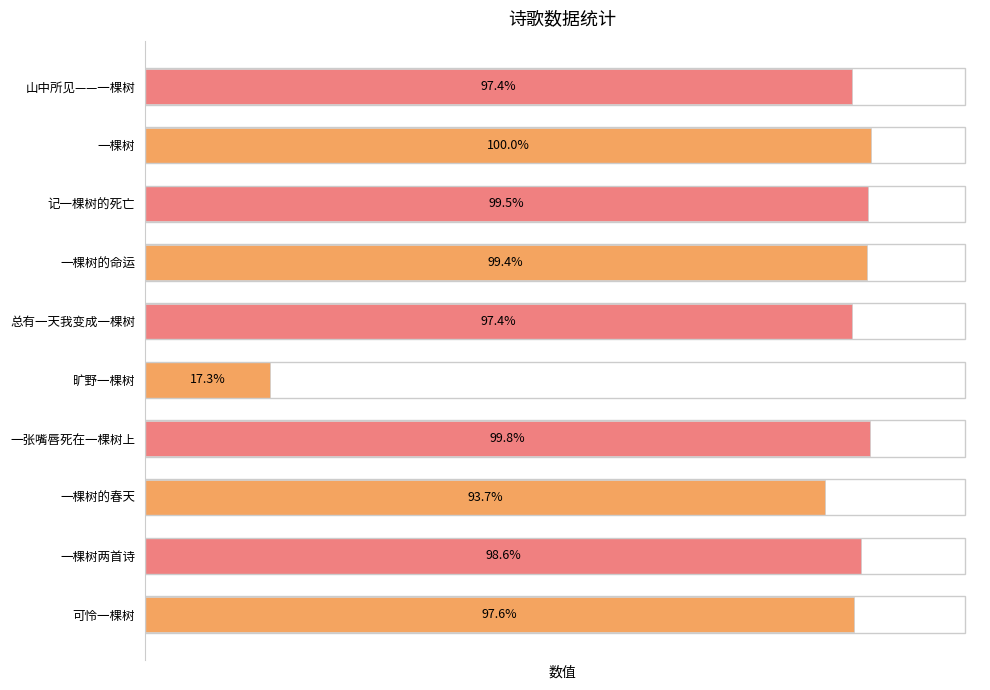

Are the bars horizontal?

Yes